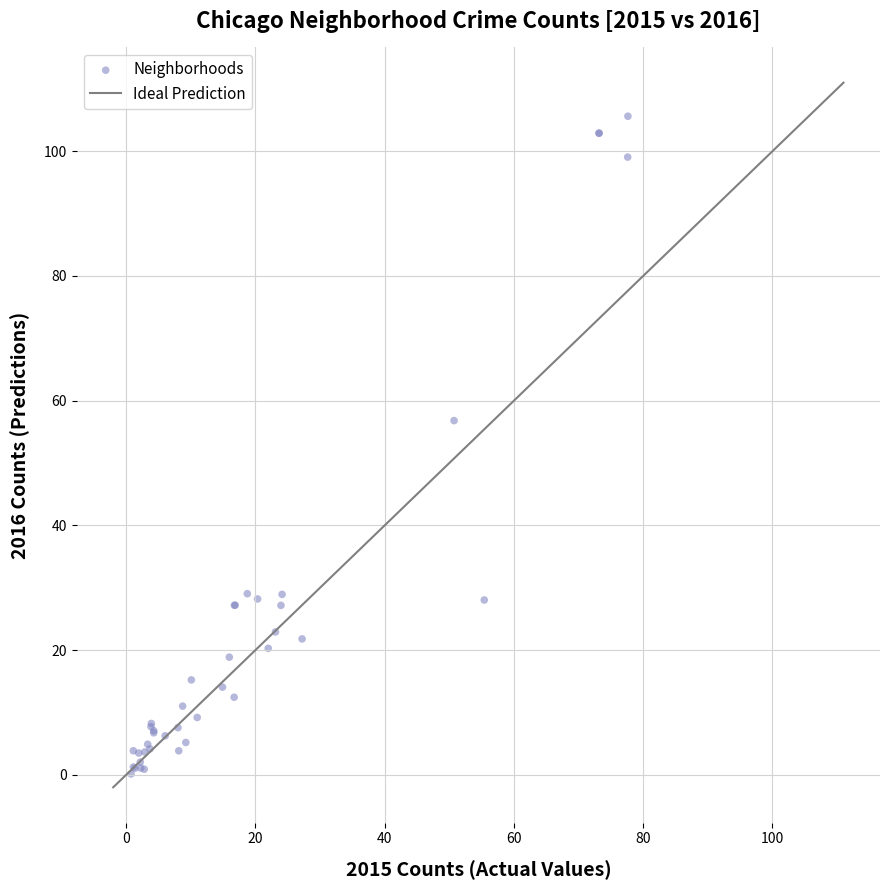

What Y value in the scatter plot is closest to 52?

56.8